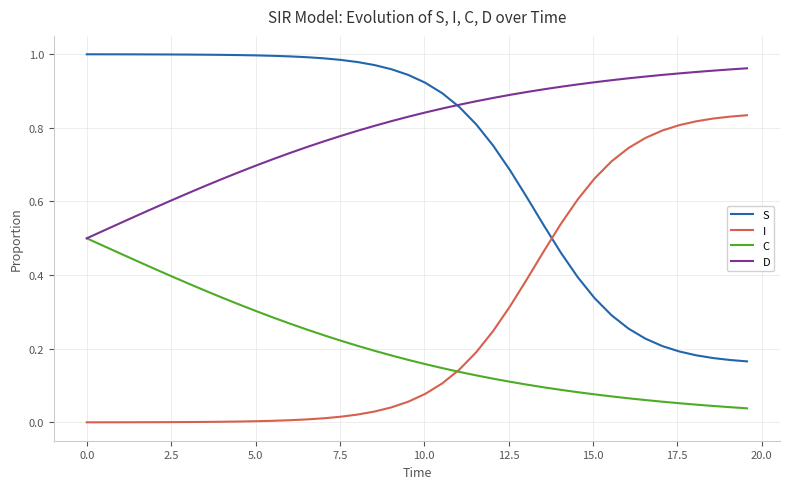

True or false: I and D cross at least once.

False